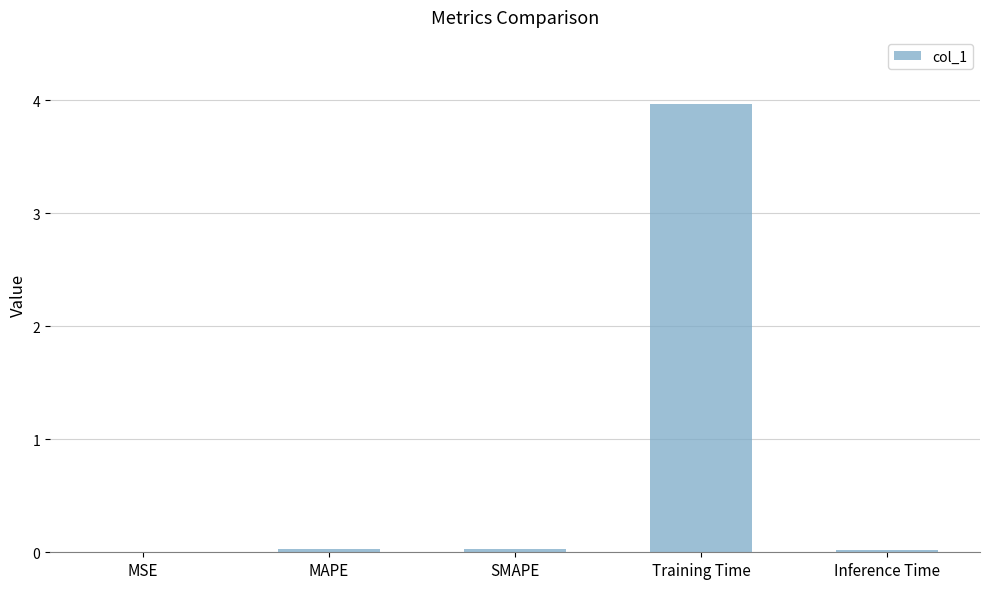

What value does the data have at Training Time?

4.0